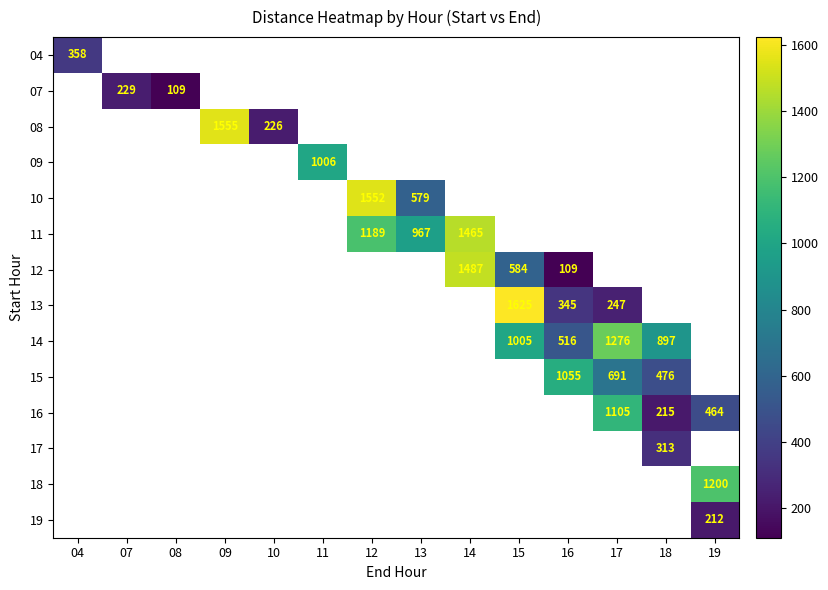

The value of 17 at 18 is 75. True or false?

False